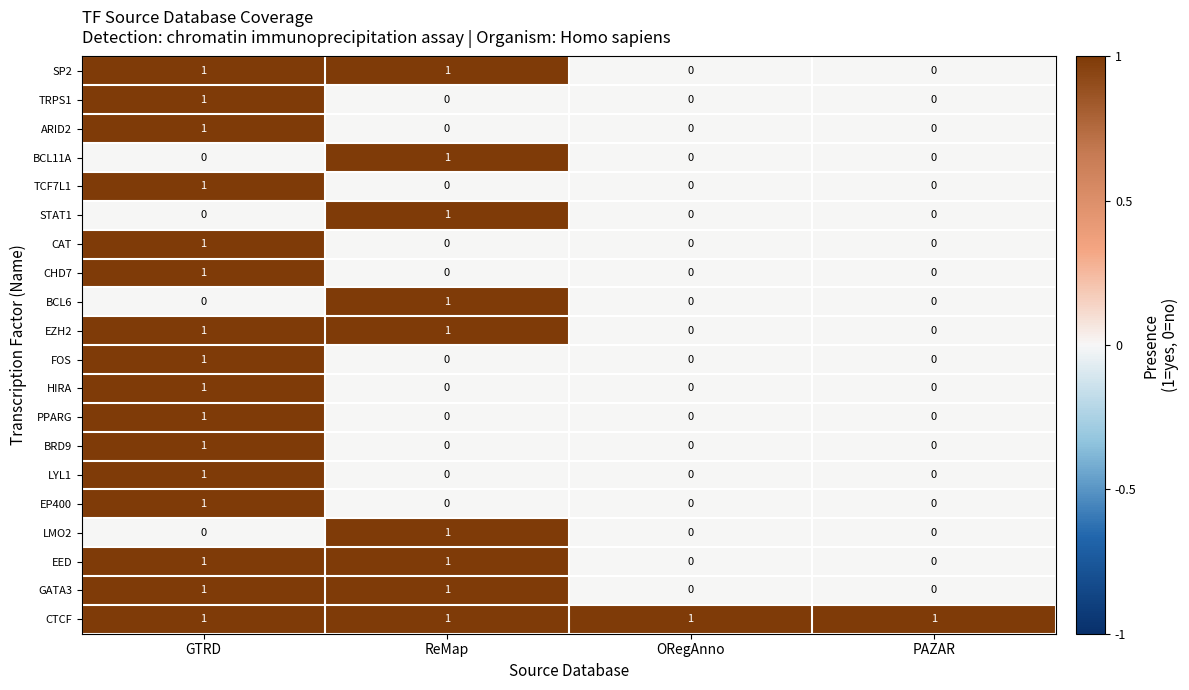

How many positive values does the BCL6 series have?

1